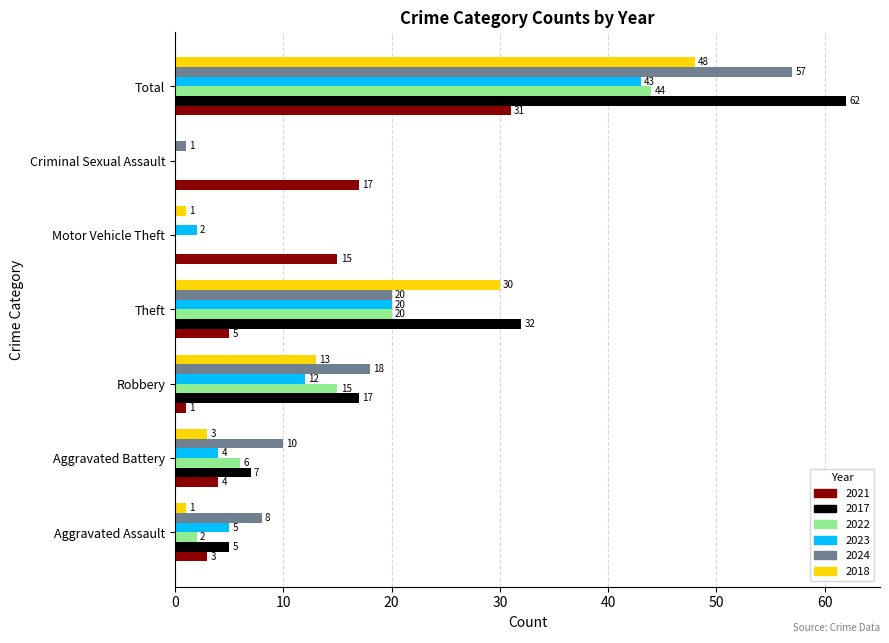

What is the maximum value shown in the chart?

62